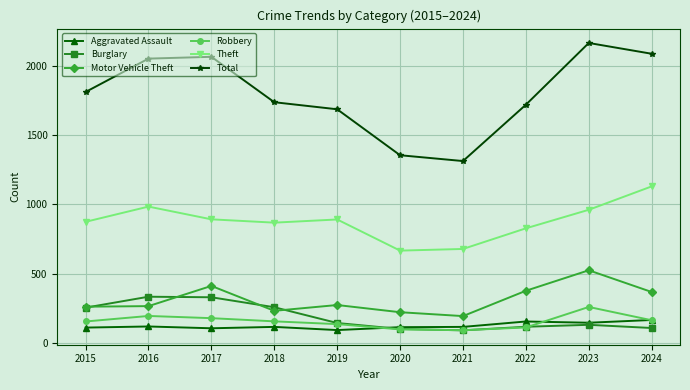

What value does the Robbery series have at 2015, to the nearest 50?

150